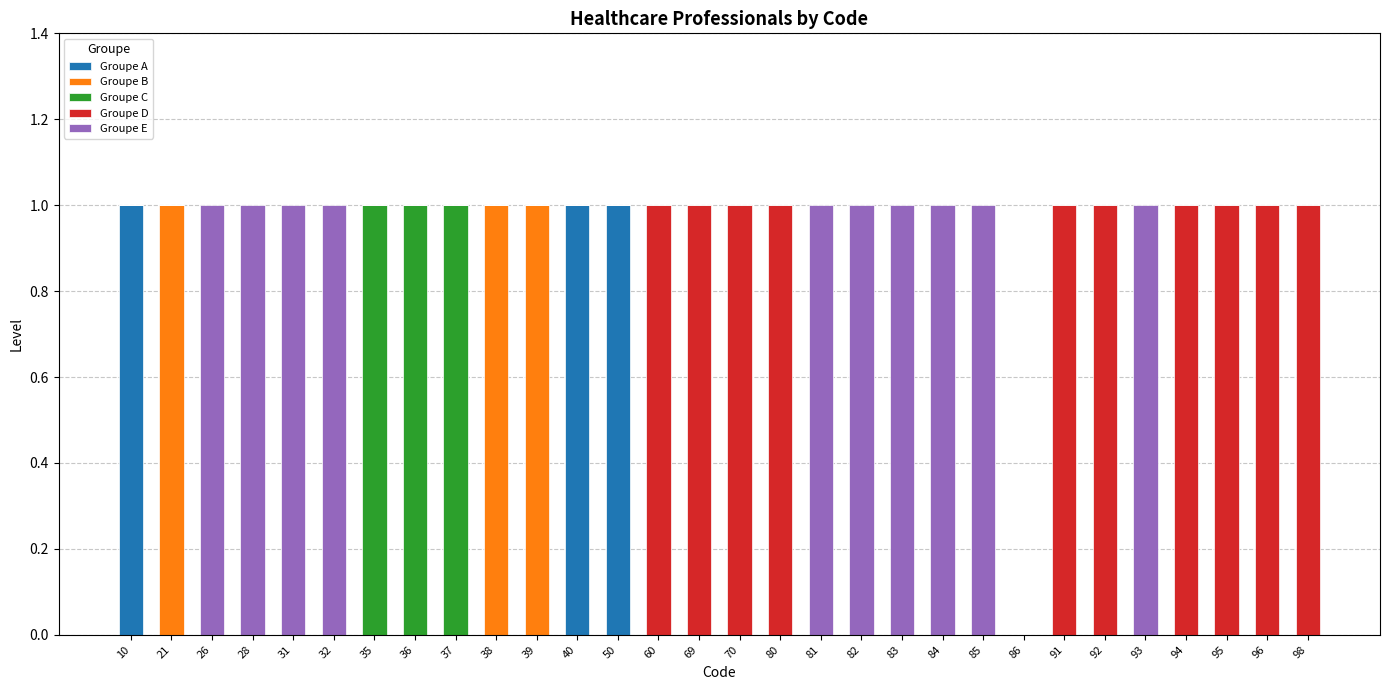

What is the sum of all Groupe A values?

3